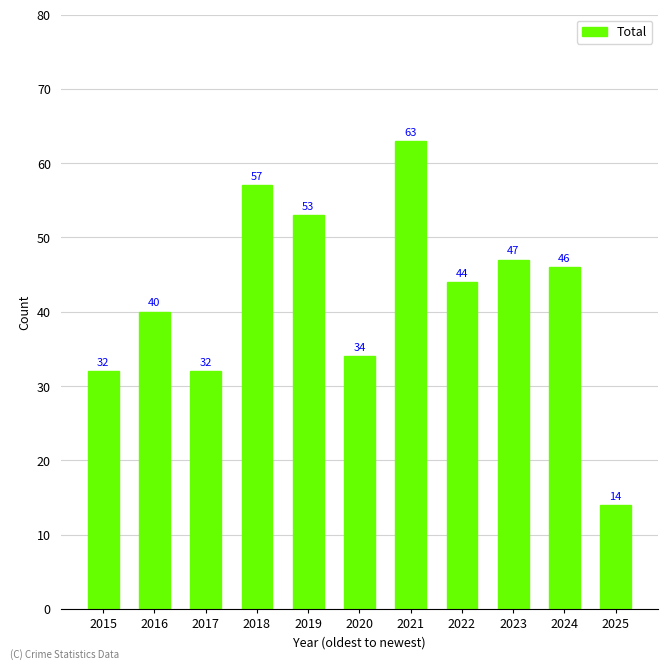

What is the average value?

42